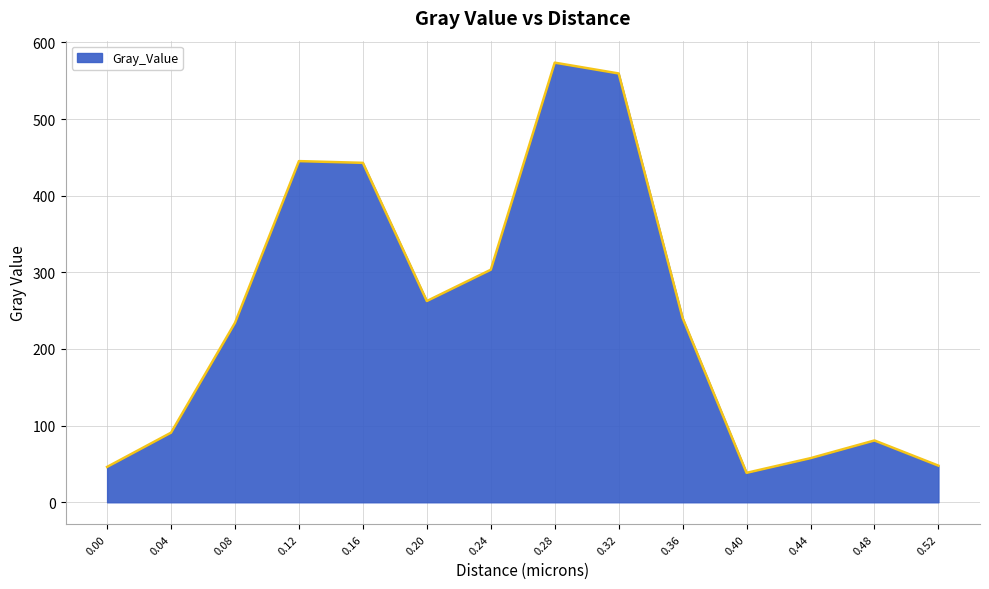

Count the number of categories in the chart.

14